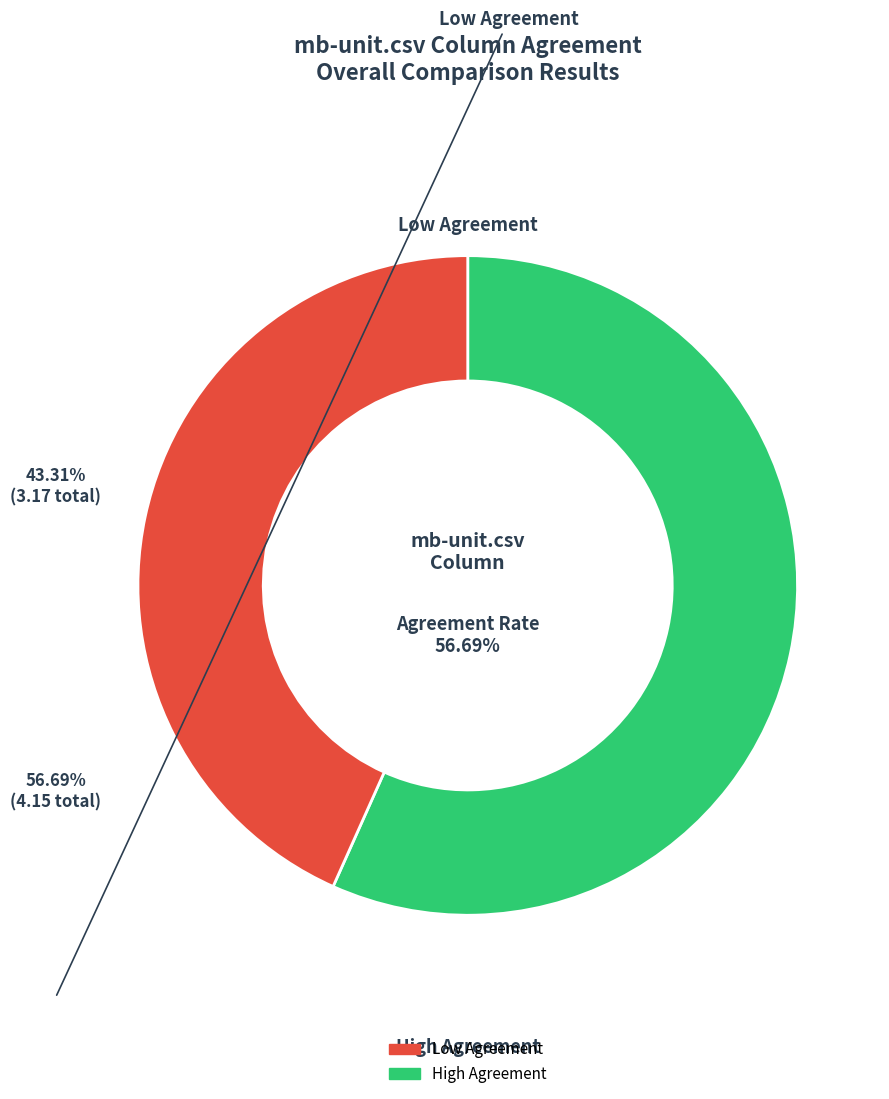

Is there a majority slice in this chart?

Yes